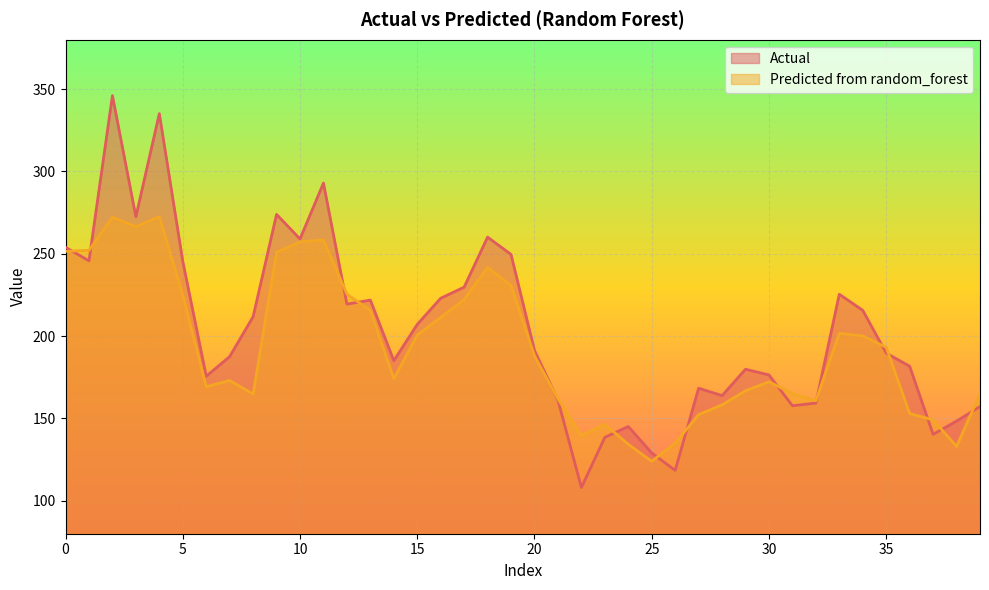

What is the difference between the second highest and second lowest values in the Predicted from random_forest series?

139.2